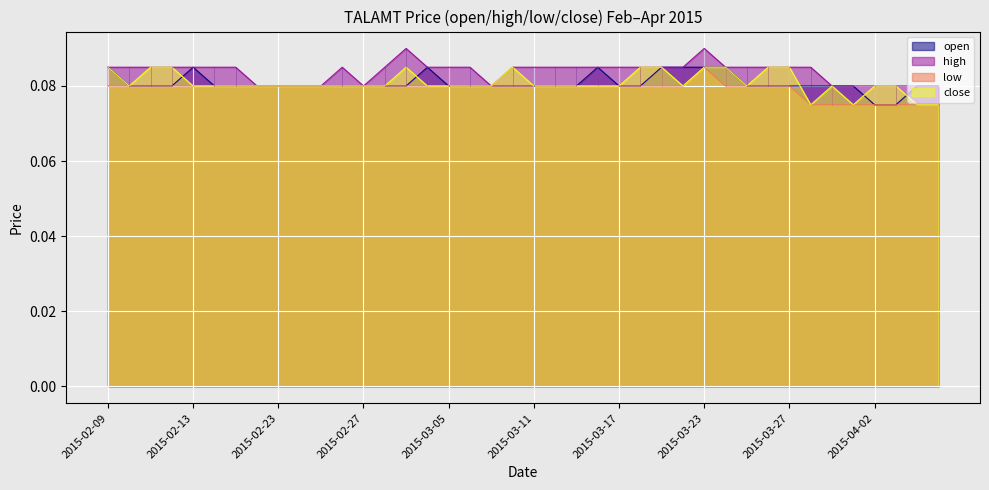

What is the highest value of the high series?

0.1